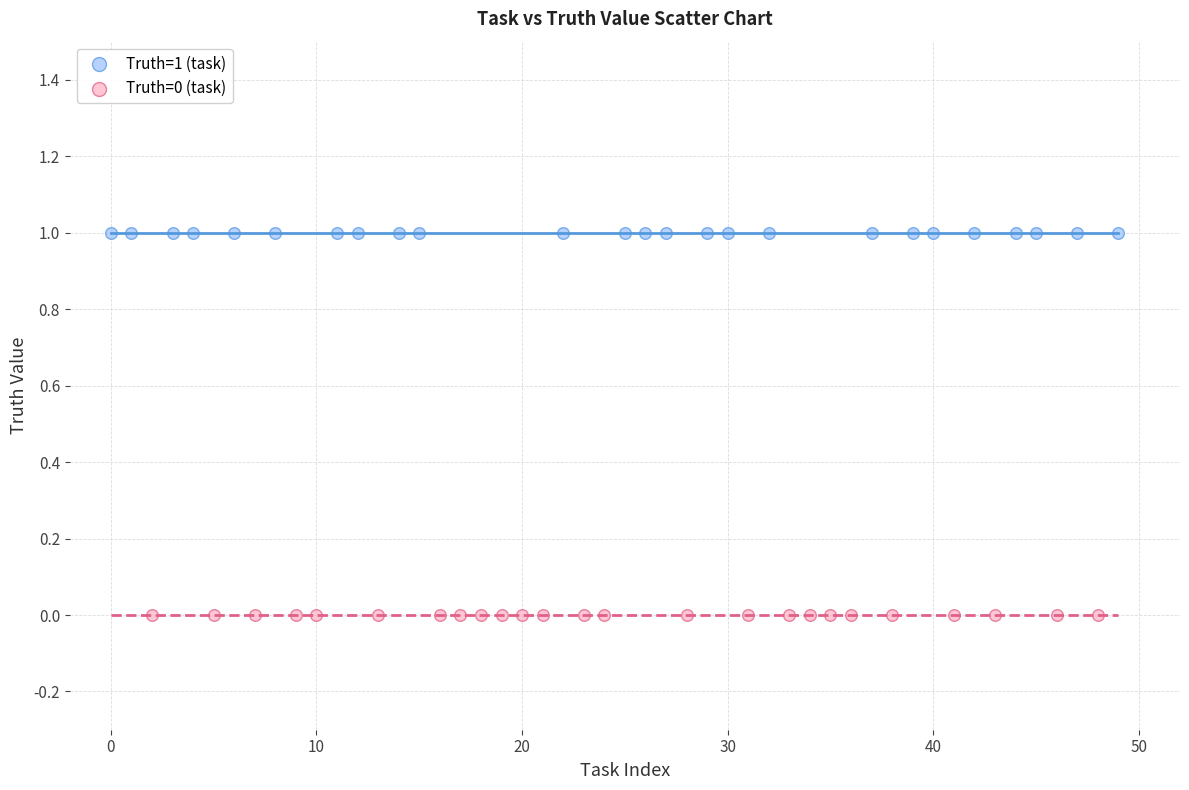

Which series contains the highest Y value?

Truth=1 (task)